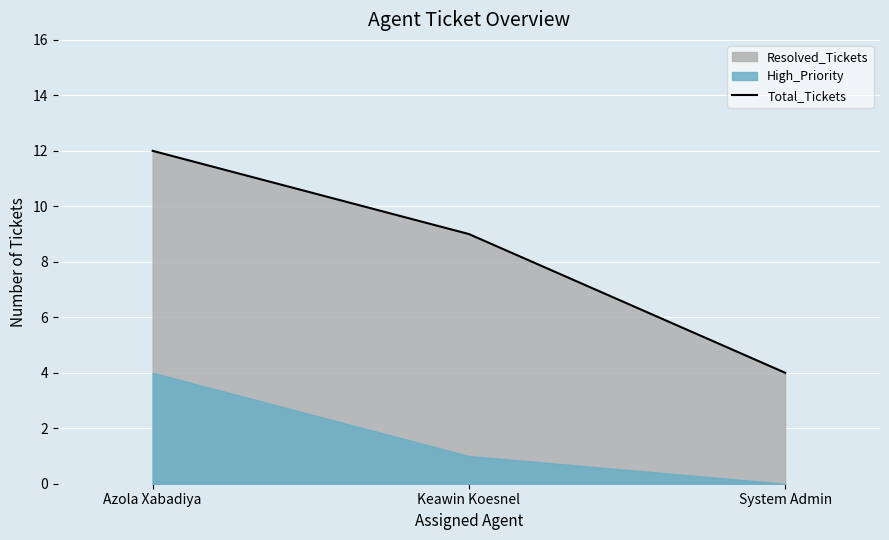

List the labels in order of value, smallest first.

System Admin, Keawin Koesnel, Azola Xabadiya